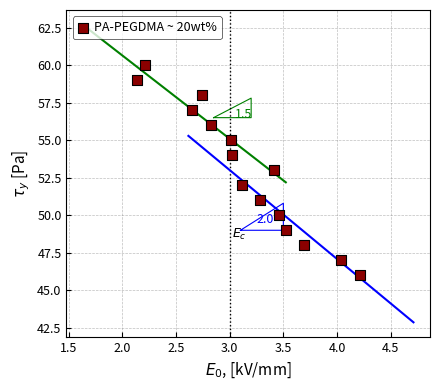

What is the range of Y values (max minus min)?

14